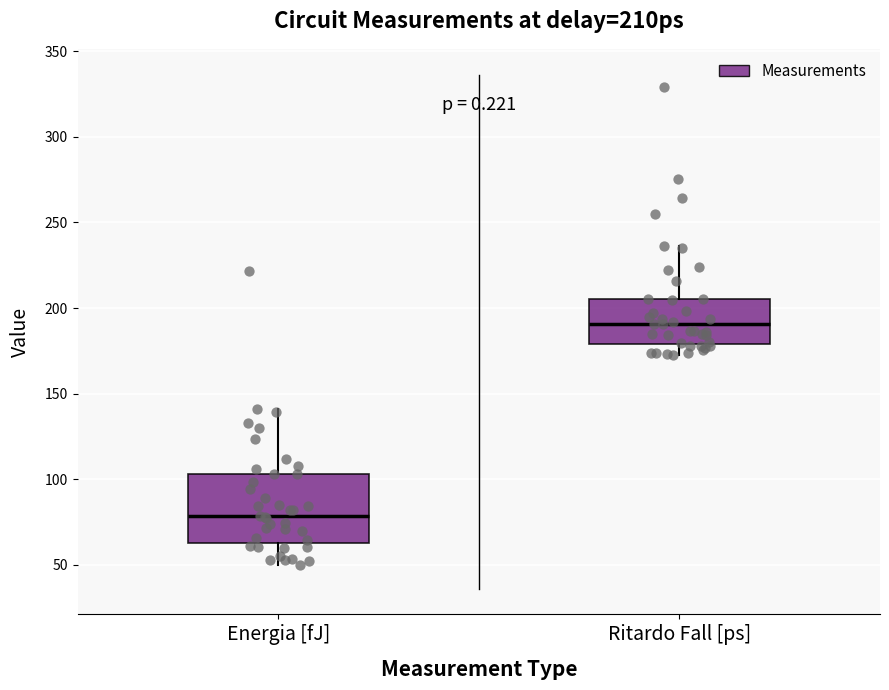

Where is the upper edge of the box for Ritardo Fall [ps] on the y-axis? The values are not printed on the chart, so give them approximately, as read against the axis.

205